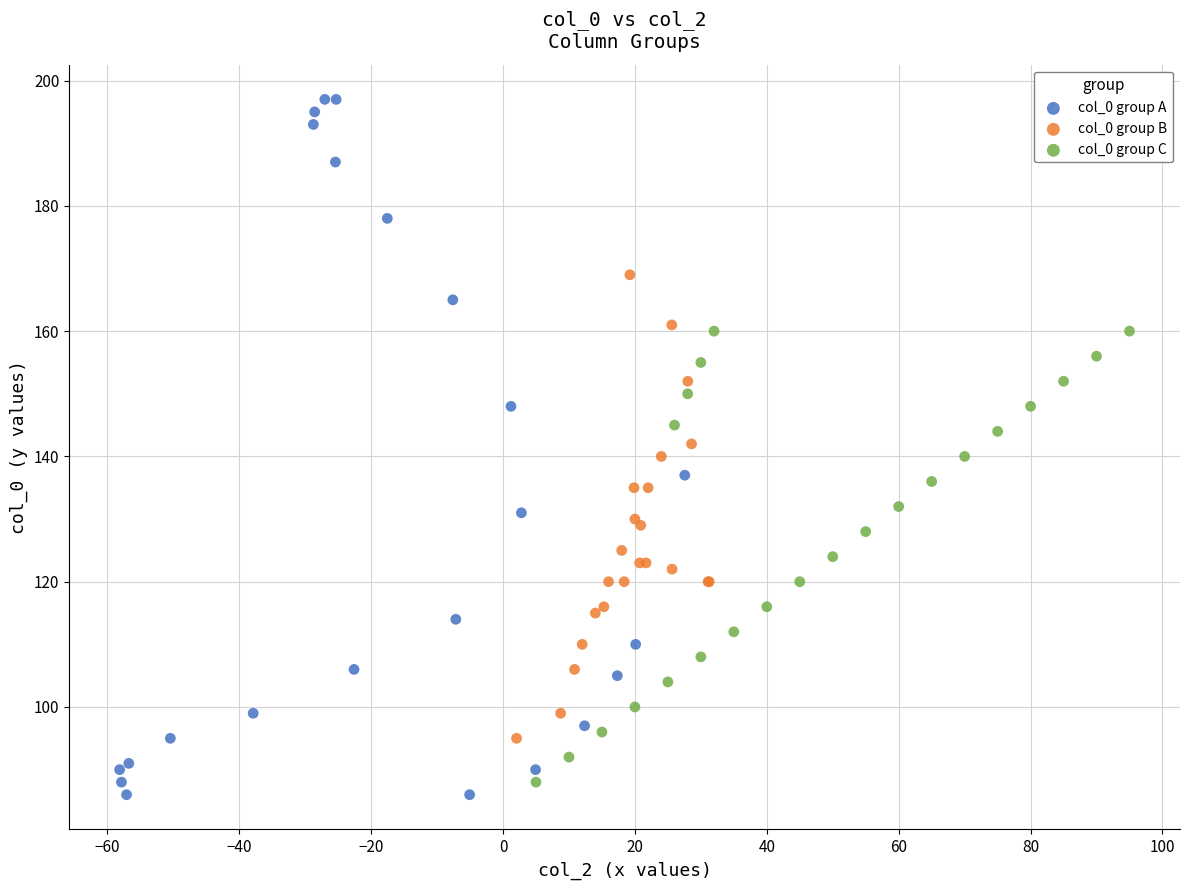

What are all the series names shown in the legend?

col_0 group A, col_0 group B, col_0 group C